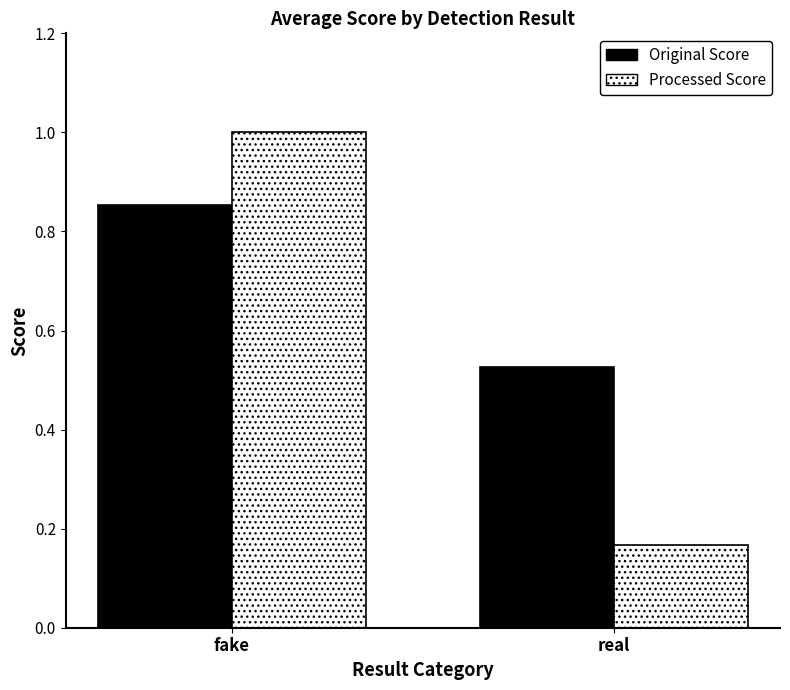

Which series has the largest range (max minus min)?

Processed Score